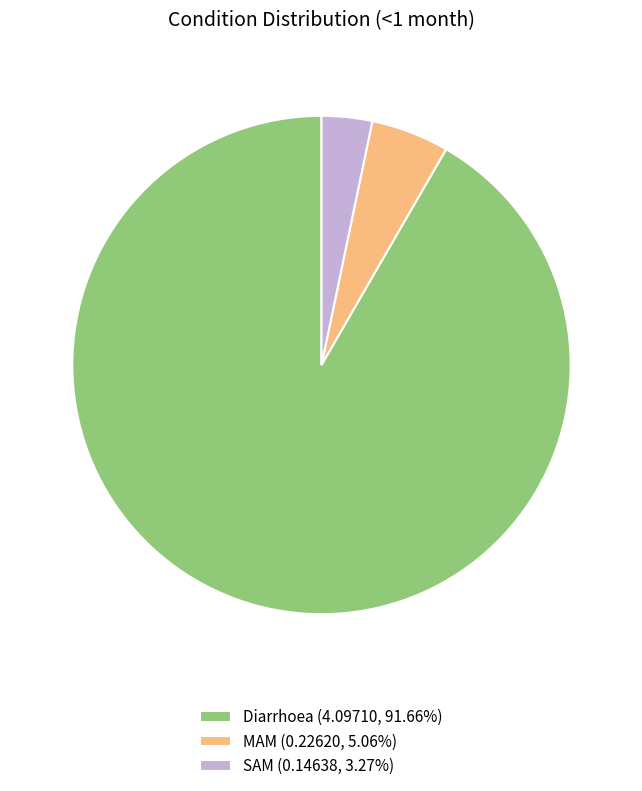

Is the sum of MAM and Diarrhoea greater than half?

Yes